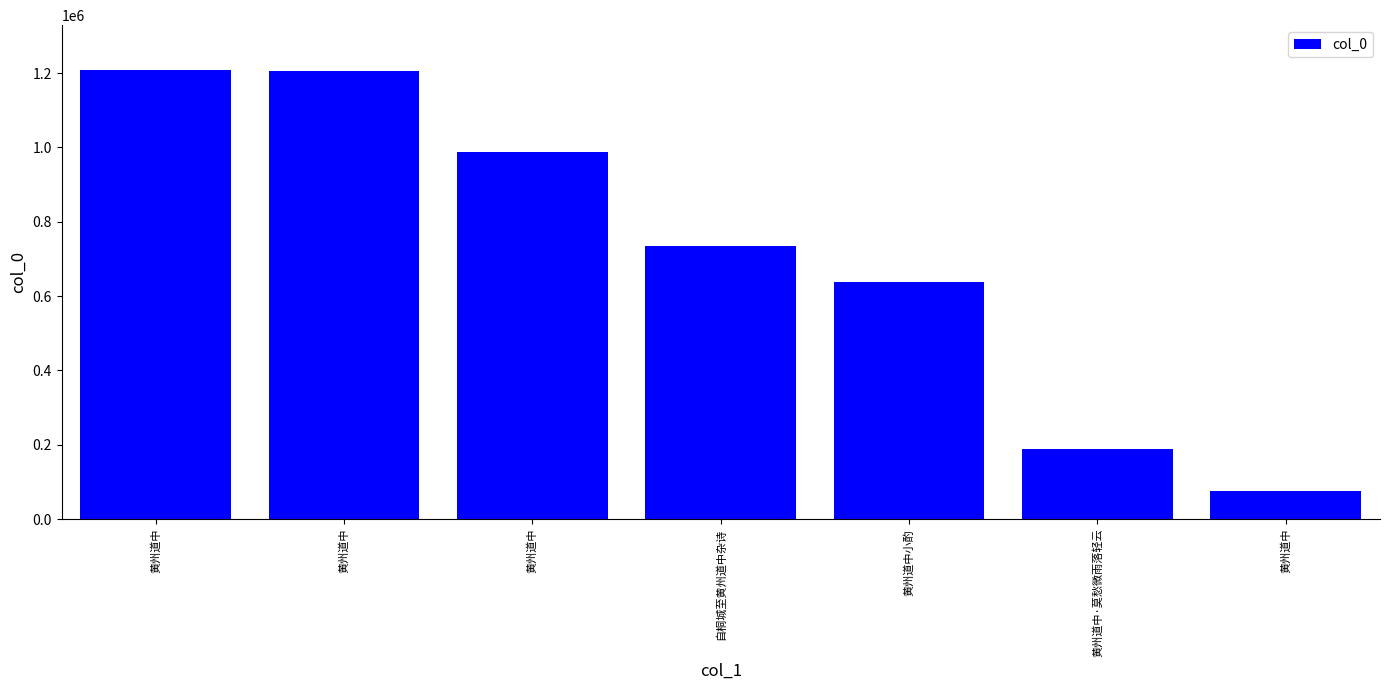

Are the bars grouped side by side (vs. stacked)?

No